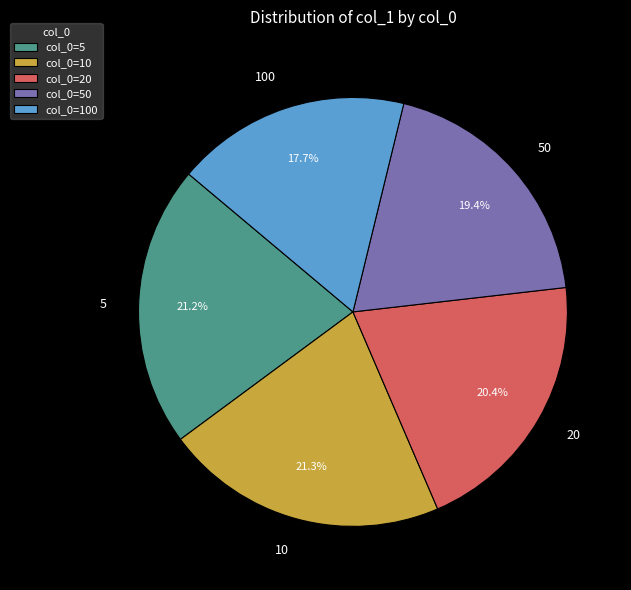

Combined, do 20 and 100 account for over 50%?

No